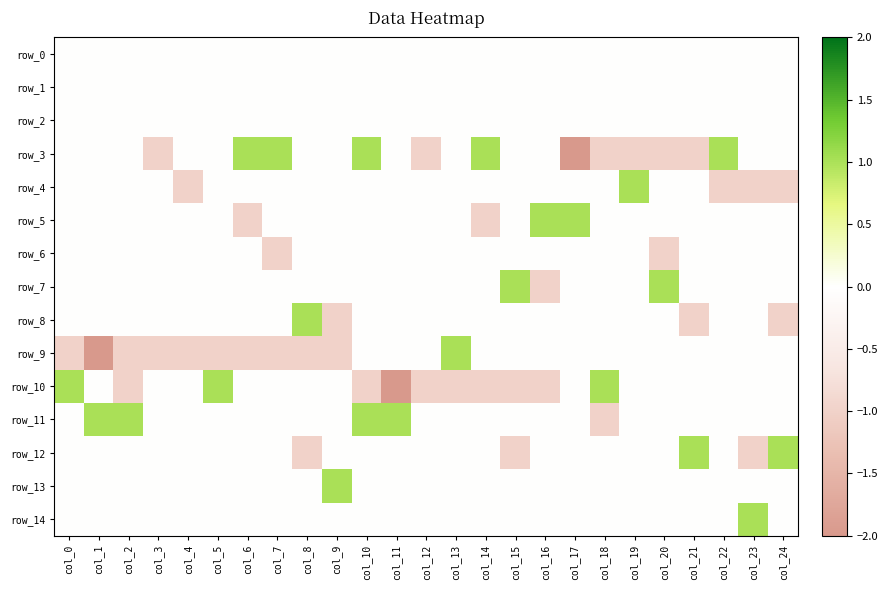

True or false: row_14 has a value of 1 at col_14.

False